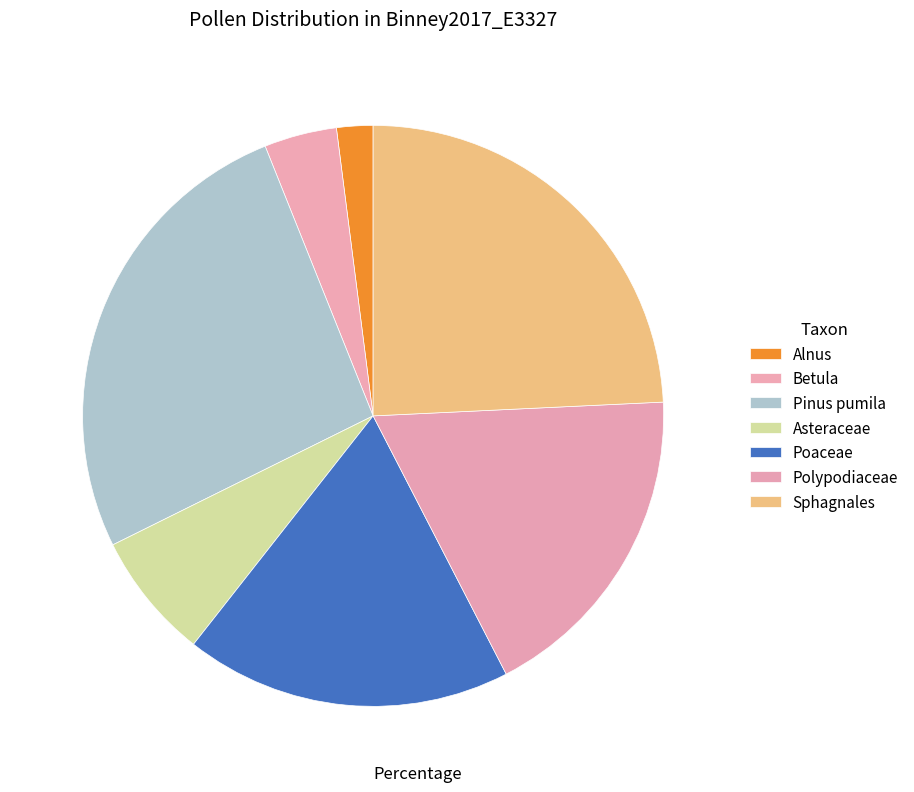

Is there any slice that represents more than half of the pie?

No